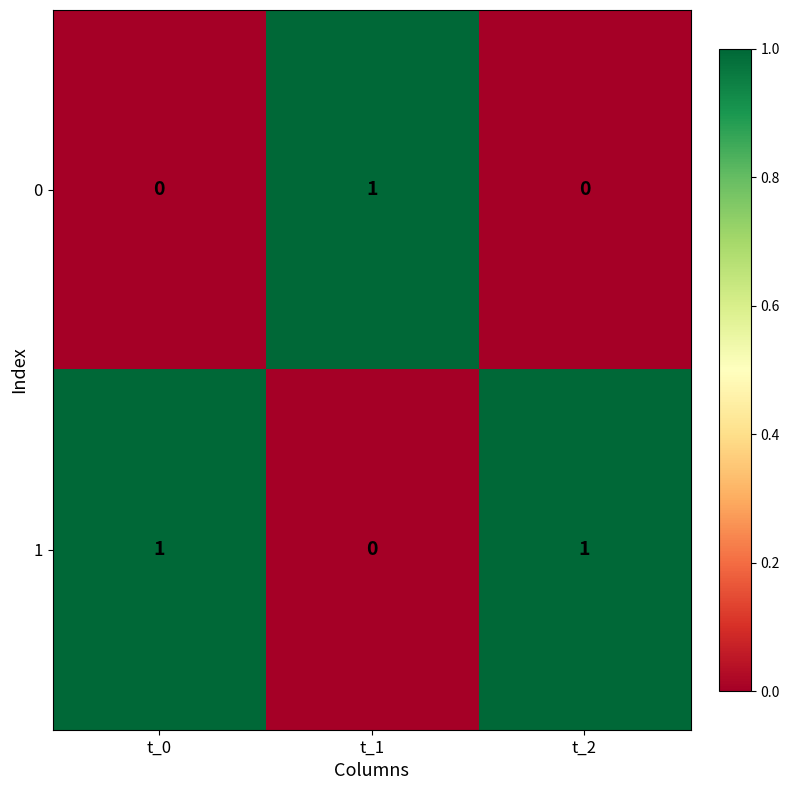

Where is 1 nearest to the value 0?

t_1